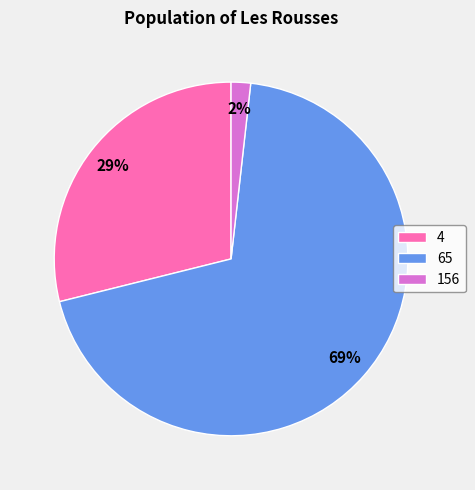

Does 156 account for over 50% of the chart?

No